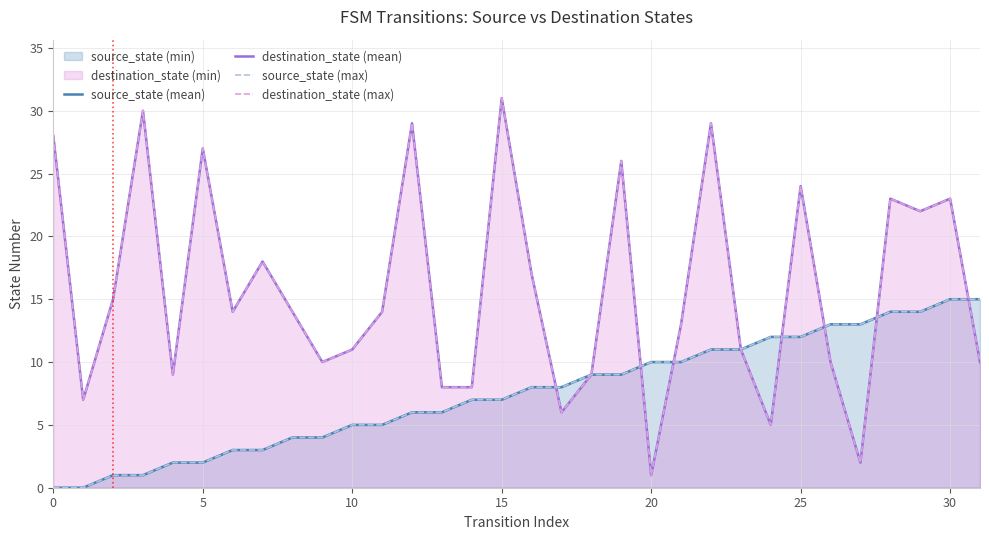

How many times do destination_state (mean) and source_state (mean) cross each other?

7